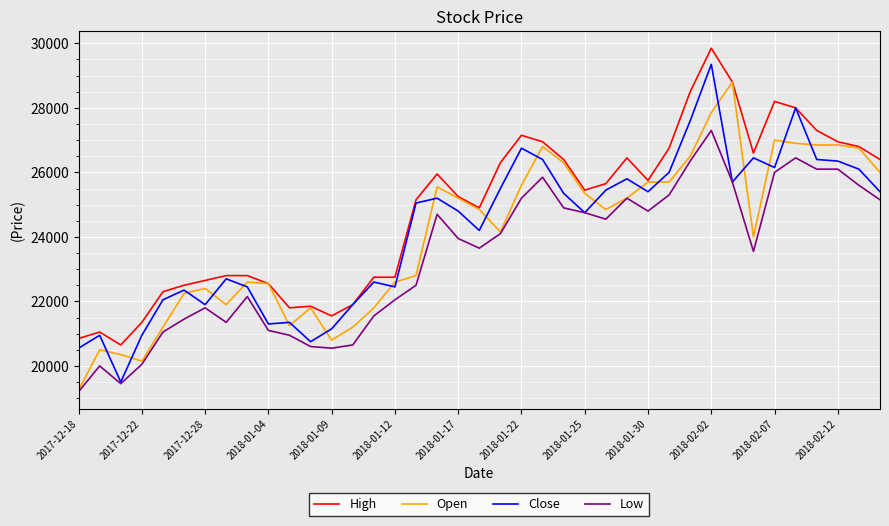

Rank the series by their maximum value, from highest to lowest.

High, Close, Open, Low